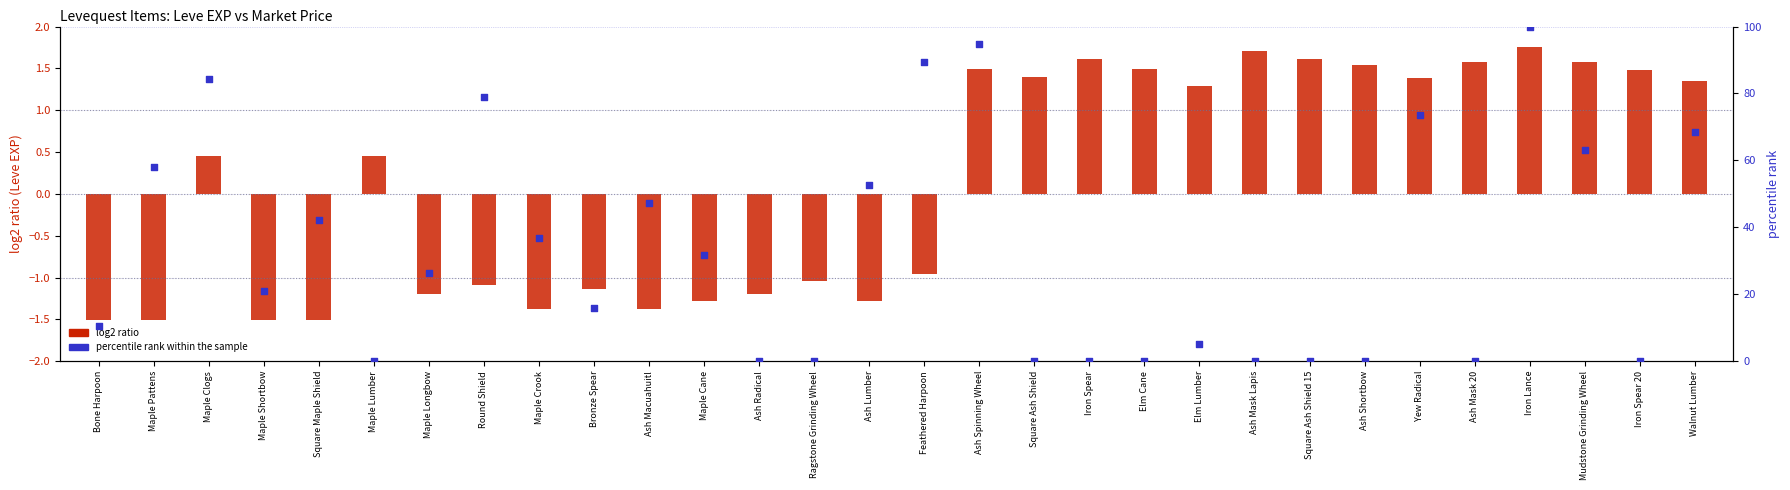

Which series has the widest spread of Y values?

percentile rank within the sample